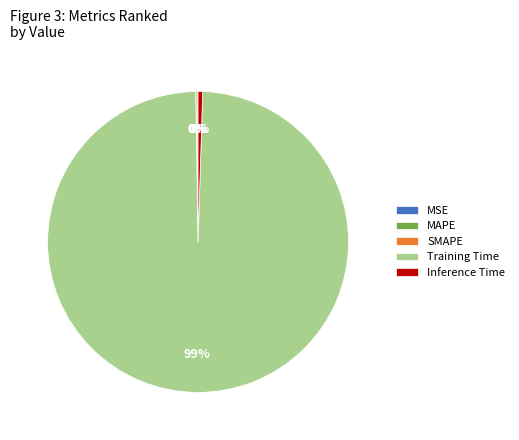

Which has a higher value, Inference Time or Training Time?

Training Time